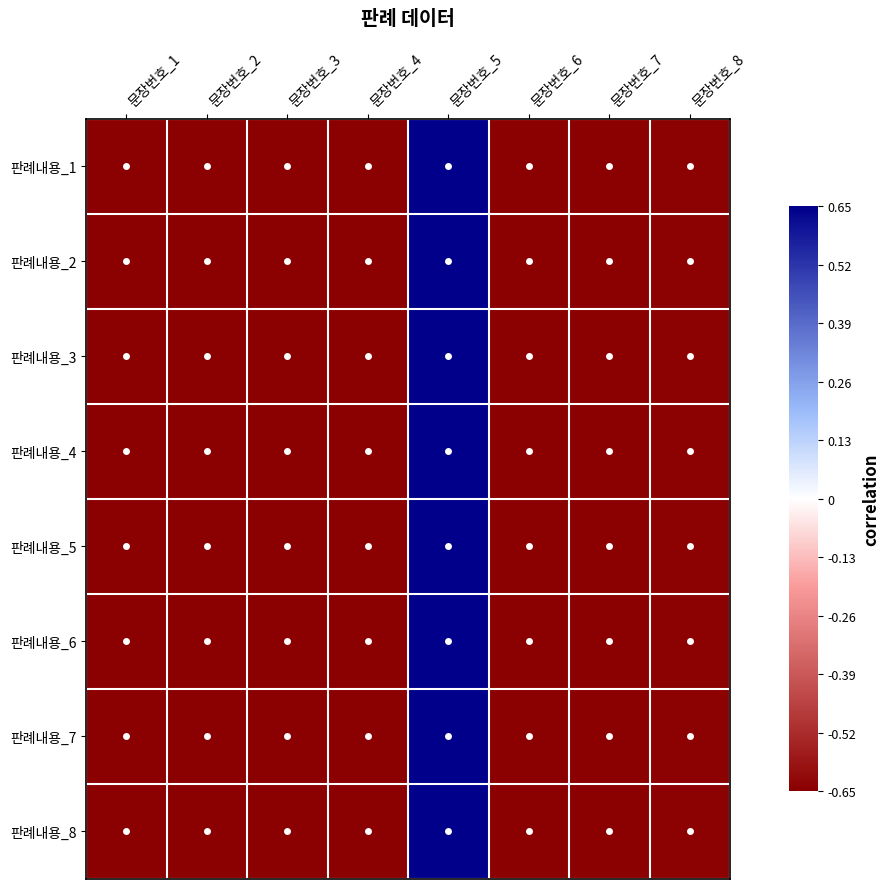

Which label corresponds to the smallest value in the chart?

문장번호_6